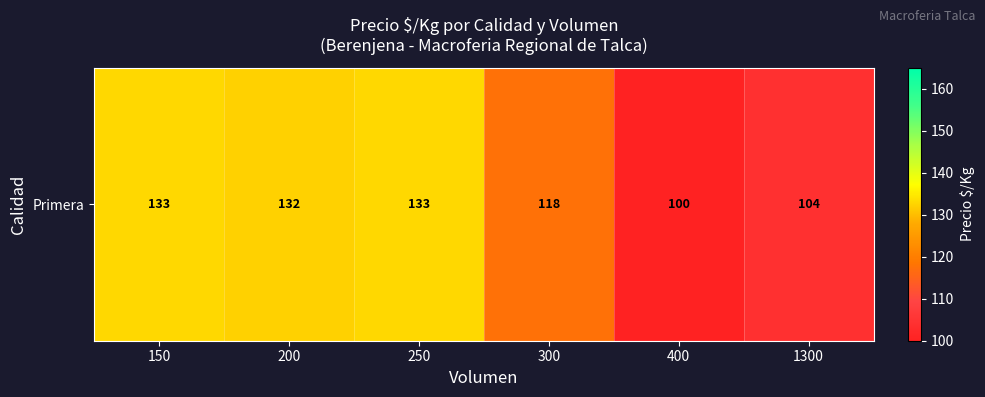

At which label is the value closest to 116?

300